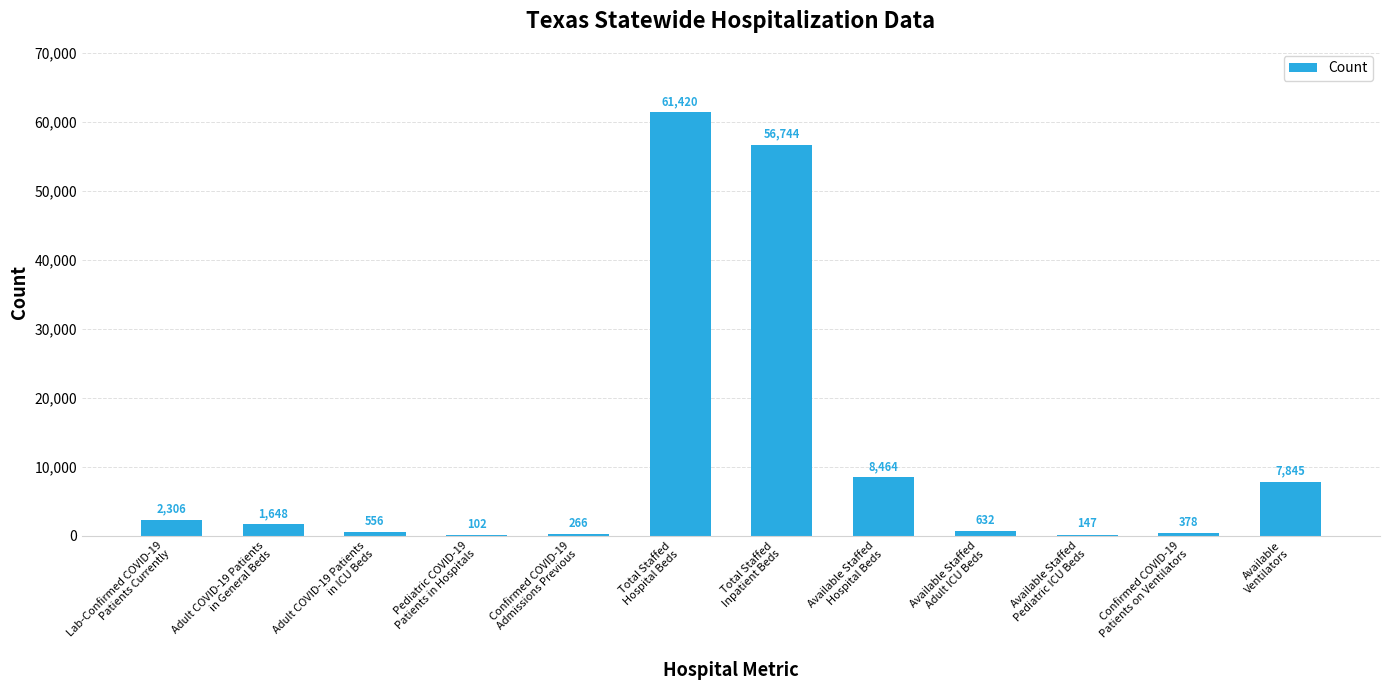

What is the maximum value shown in the chart?

61420